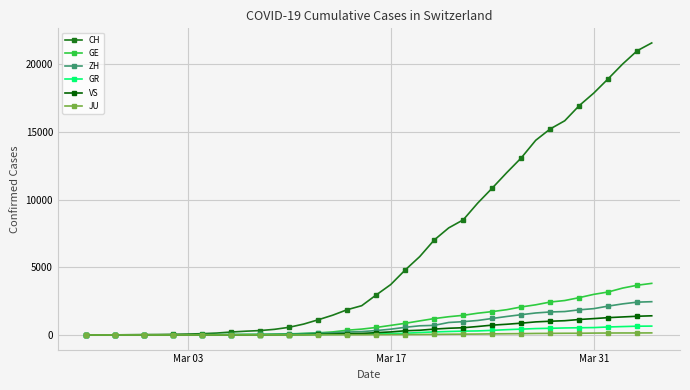

How many data points does each series have?

40